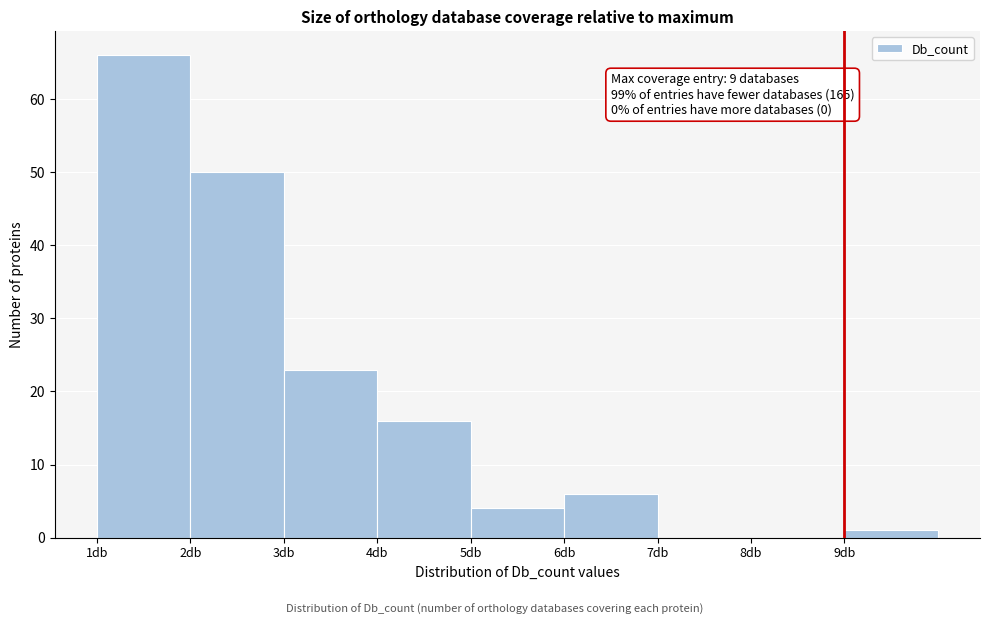

Over which range of the x-axis is the bar tallest?

1 to 2